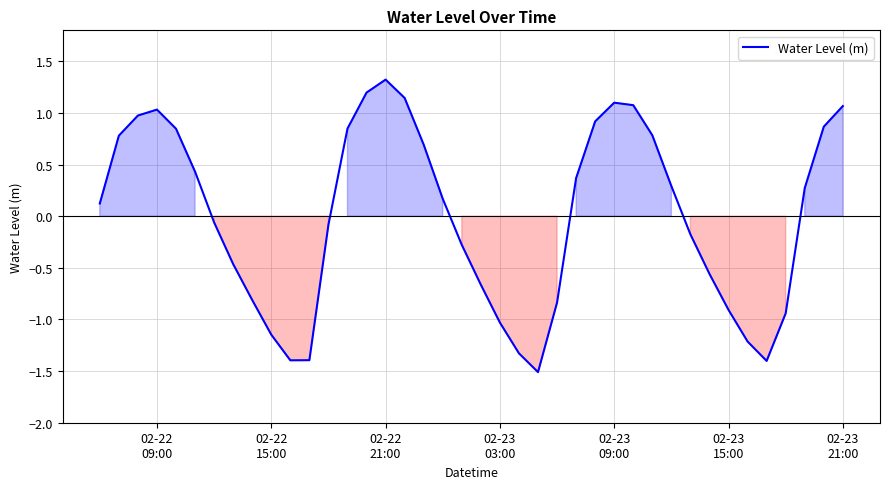

What is the smallest value displayed?

-1.5